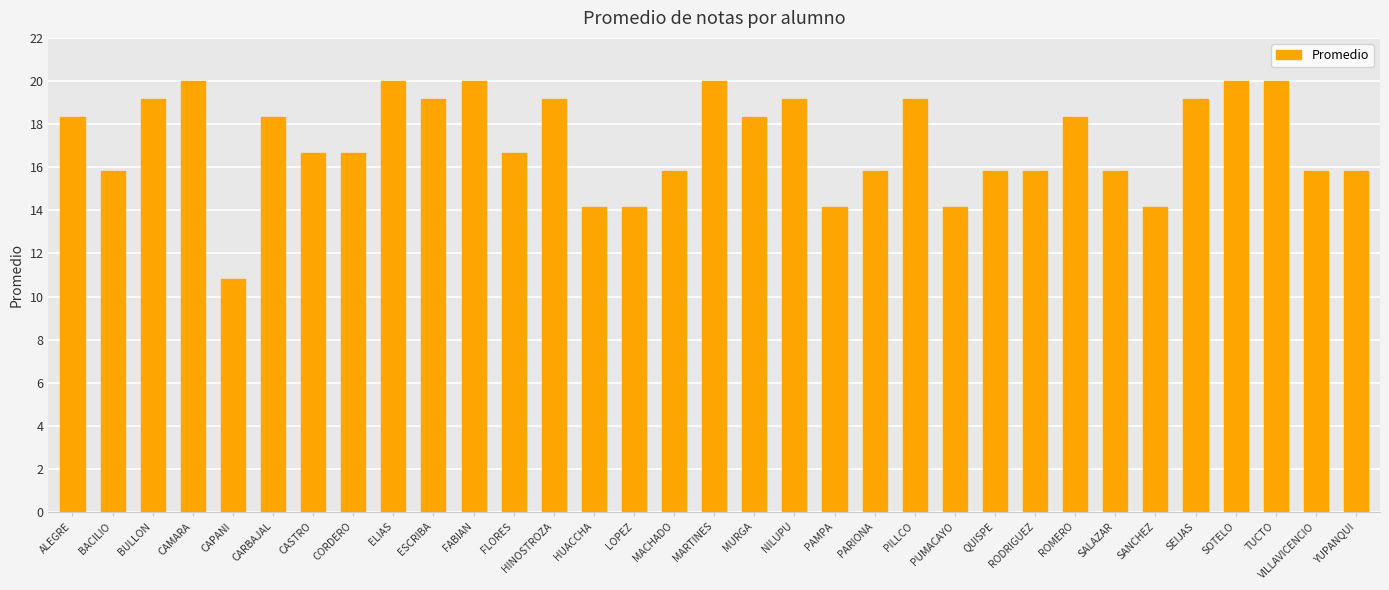

What is the difference between the second highest and second lowest values?

5.8